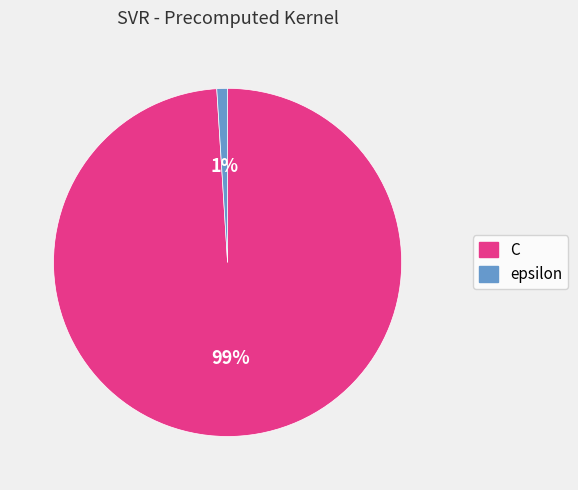

The C slice represents 99% of the pie. True or false?

True